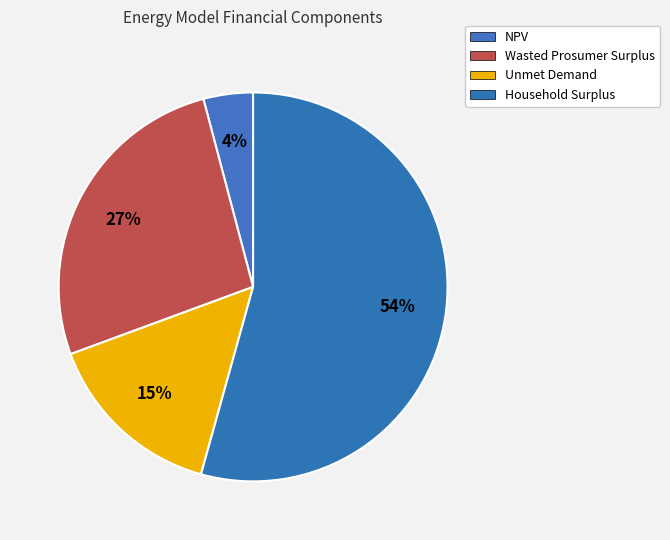

To the nearest percent, what percentage of the pie is Unmet Demand?

15%